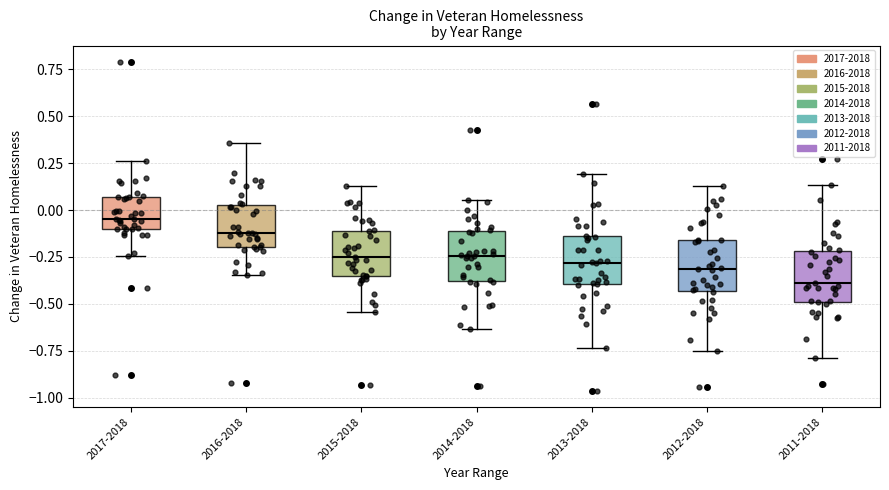

Reading left to right, read every box against the y-axis: the position of its median line, the range the box covers, and the ends of its whiskers. The values are not printed on the chart, so give them approximately, as read against the axis.

2017-2018: median -0.05, box -0.10 to 0.05, whiskers -0.25 to 0.25
2016-2018: median -0.10, box -0.20 to 0.05, whiskers -0.35 to 0.35
2015-2018: median -0.25, box -0.35 to -0.10, whiskers -0.55 to 0.15
2014-2018: median -0.25, box -0.40 to -0.10, whiskers -0.65 to 0.05
2013-2018: median -0.30, box -0.40 to -0.15, whiskers -0.75 to 0.20
2012-2018: median -0.30, box -0.45 to -0.15, whiskers -0.75 to 0.15
2011-2018: median -0.40, box -0.50 to -0.20, whiskers -0.80 to 0.15